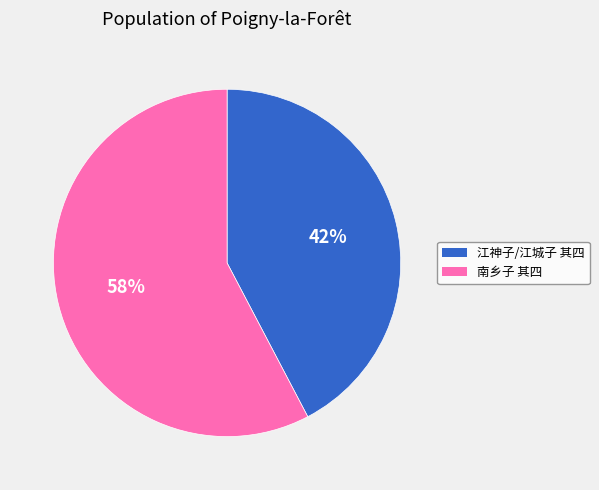

Does any single category account for the majority?

Yes